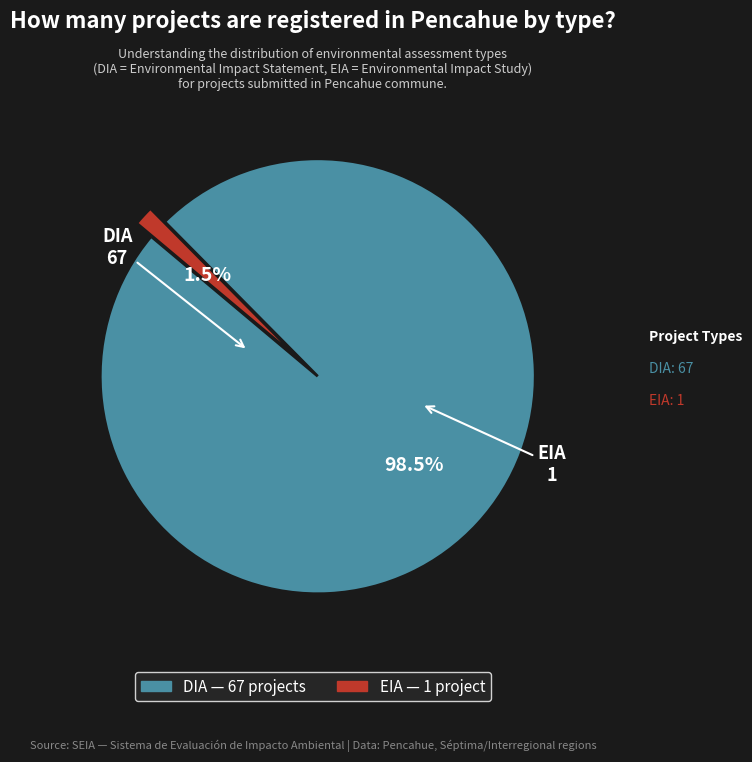

Which category has the biggest portion of the pie?

DIA